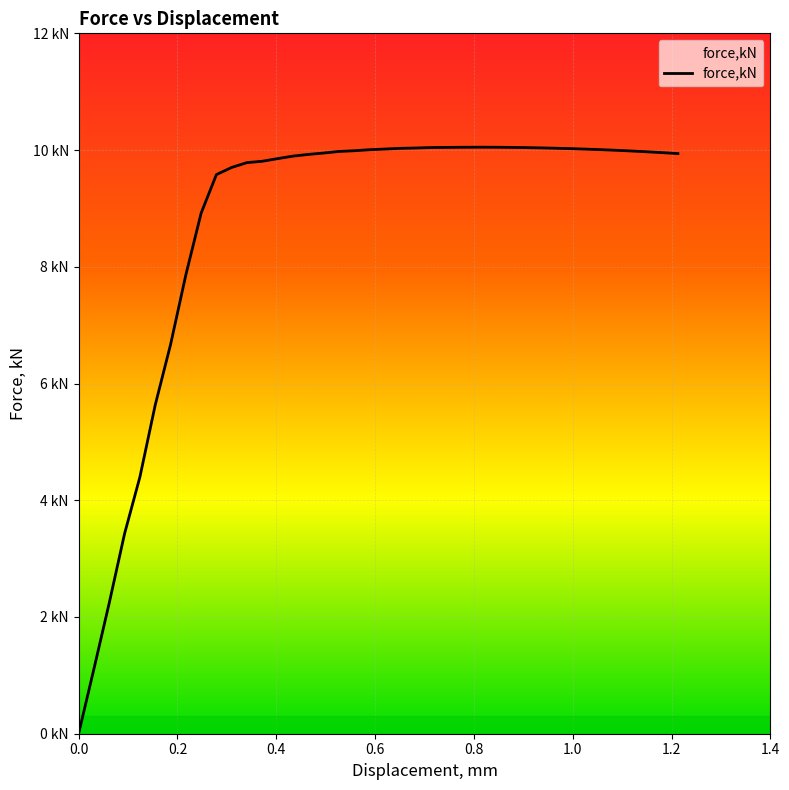

How many data points does each series have?

40